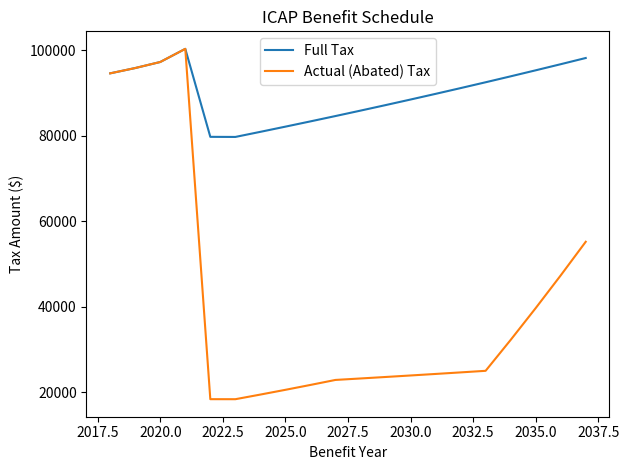

Which series has the largest total across all categories?

Full Tax